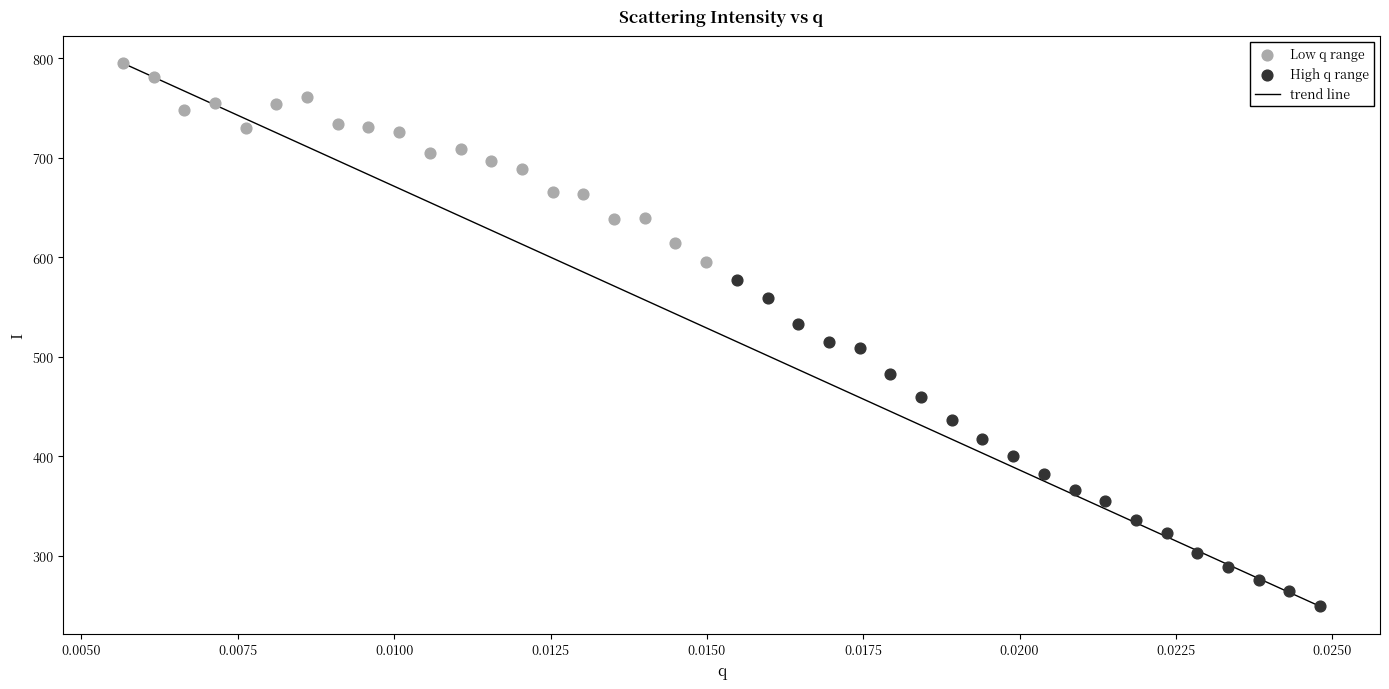

Which series reaches the maximum Y coordinate?

Low q range